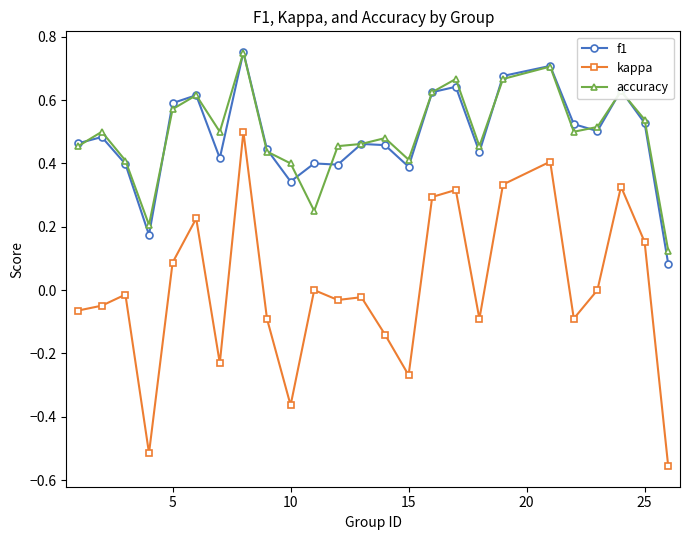

True or false: kappa and f1 intersect in this chart.

False